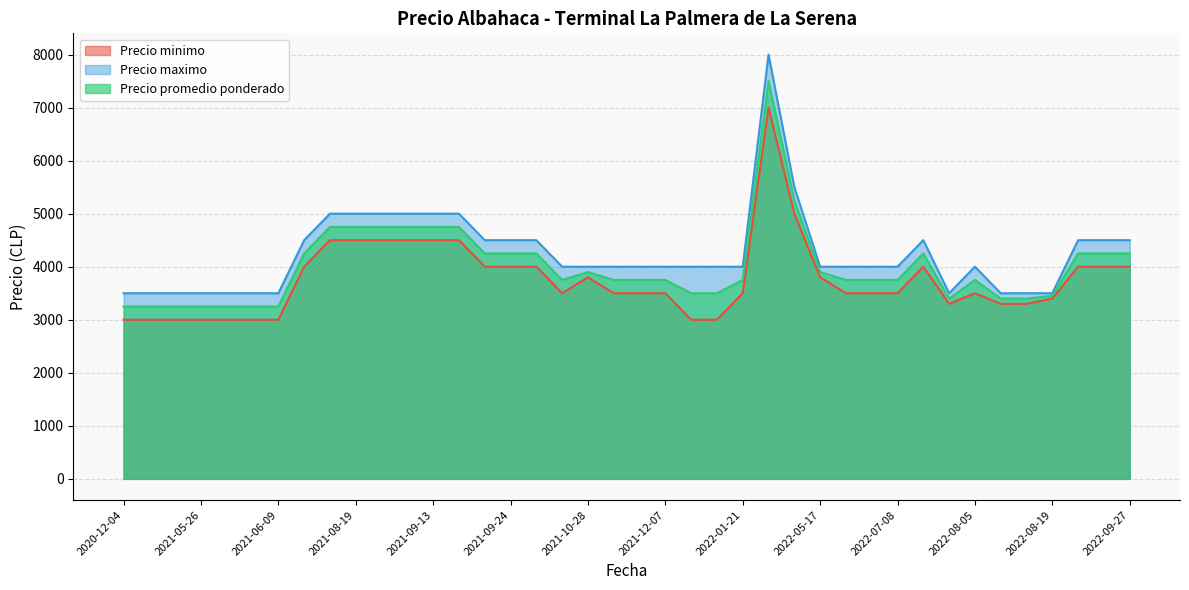

The value of Precio maximo at 2022-09-27 is 2391. True or false?

False